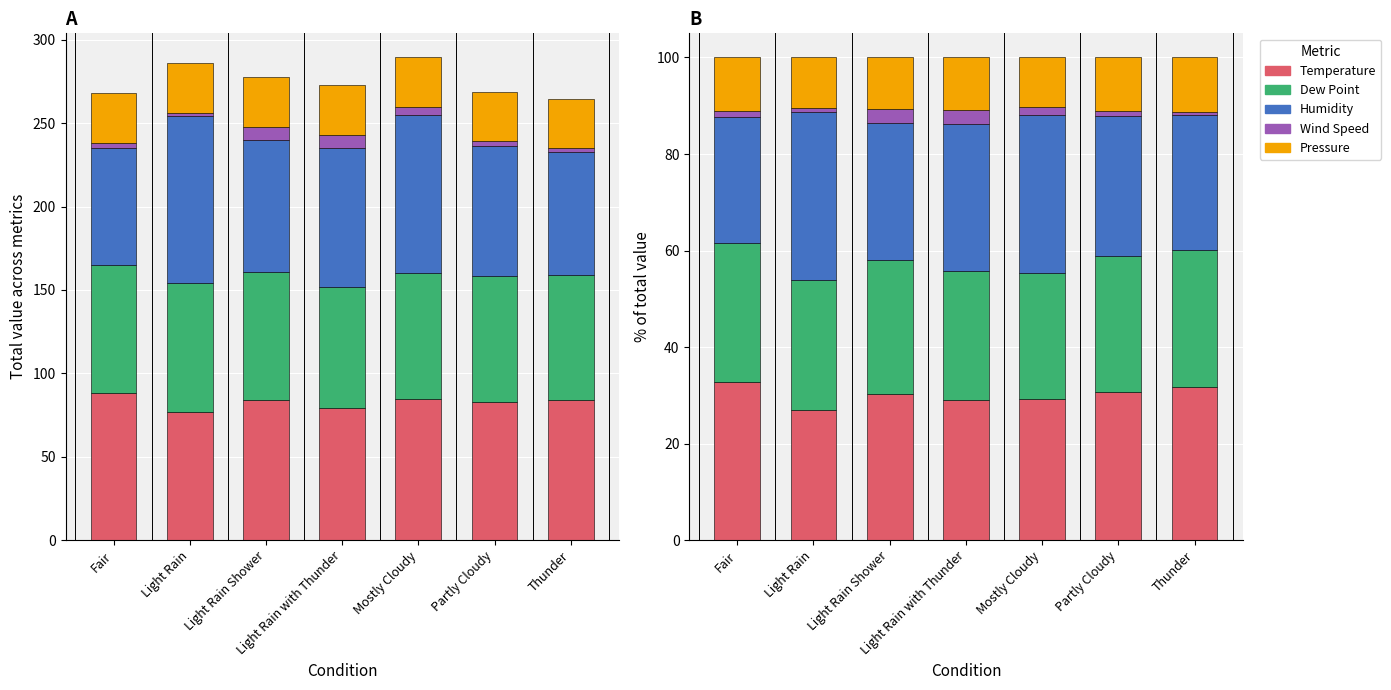

What position from the left is Light Rain Shower?

3